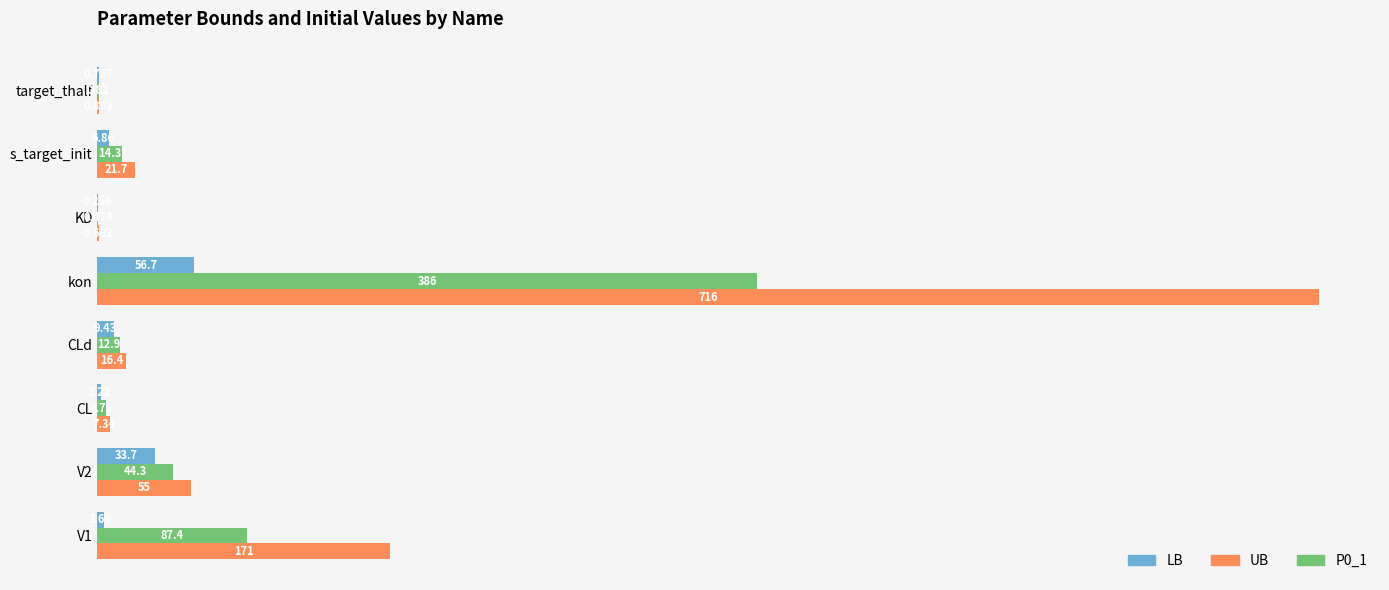

At which category does the chart reach its peak across all series?

kon